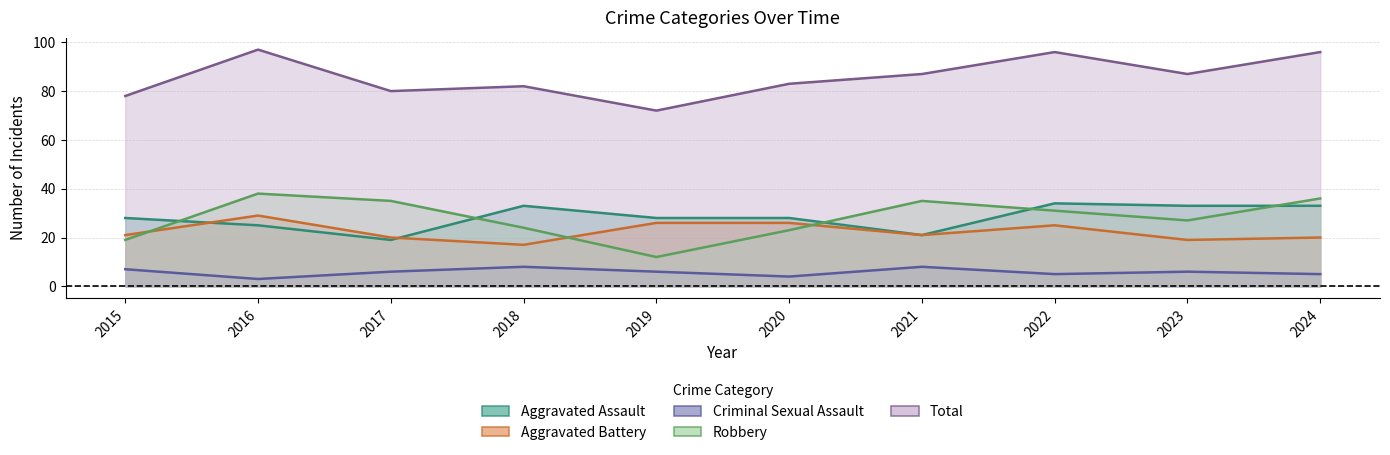

Reading left to right, extract all data points from this chart.

Aggravated Assault: 28	25	19	33	28	28	21	34	33	33
Aggravated Battery: 21	29	20	17	26	26	21	25	19	20
Criminal Sexual Assault: 7	3	6	8	6	4	8	5	6	5
Robbery: 19	38	35	24	12	23	35	31	27	36
Total: 78	97	80	82	72	83	87	96	87	96